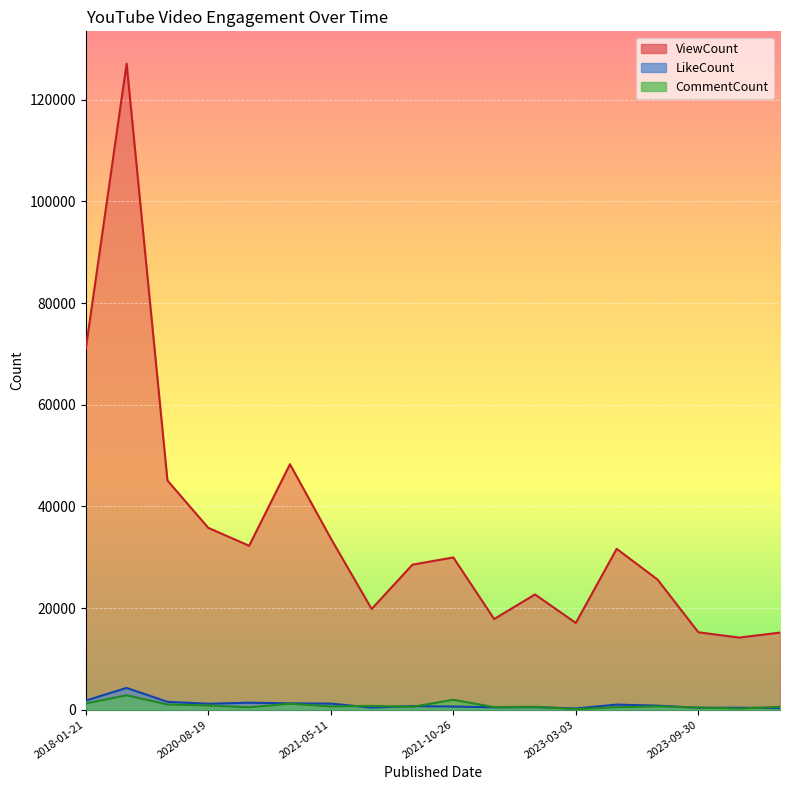

The LikeCount series shows 487 at 2023-10-29. True or false?

False